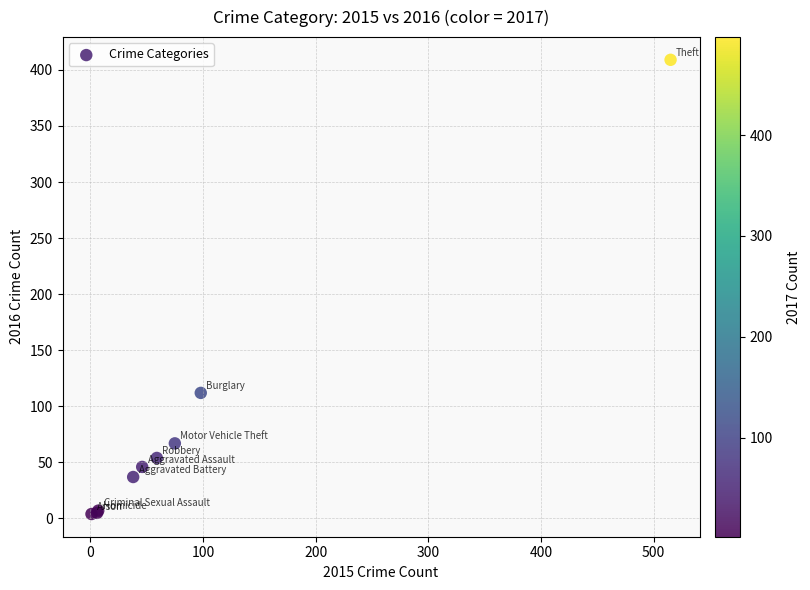

What Y value in the scatter plot is closest to 206?

112